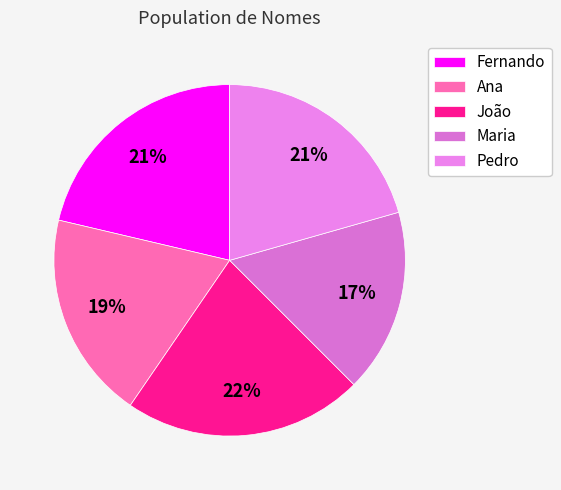

Does Pedro account for over 50% of the chart?

No